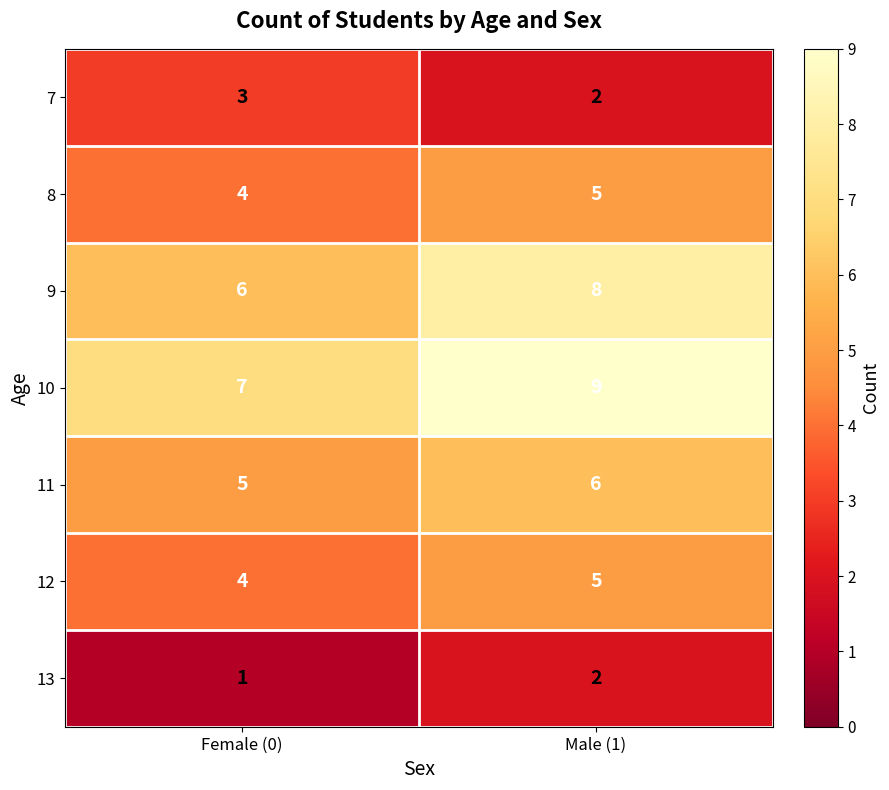

What is the total value across all series at Female (0)?

30